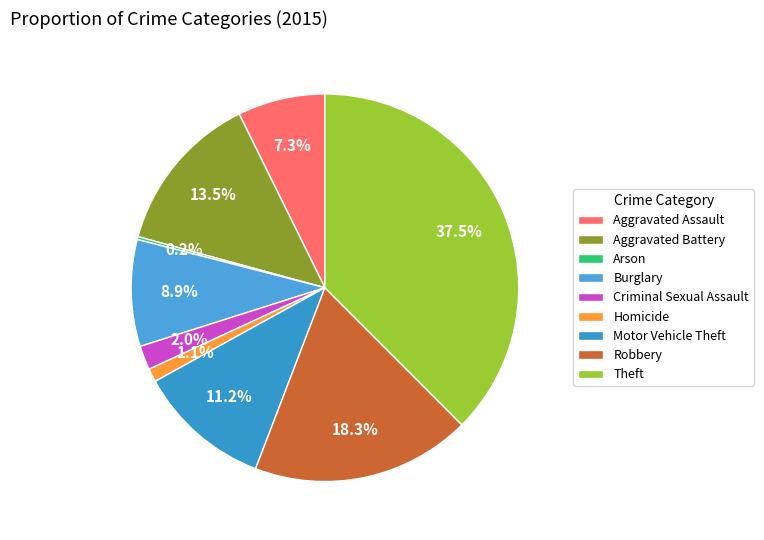

Approximately how many times larger is the value at Burglary compared to Aggravated Battery?

0.7